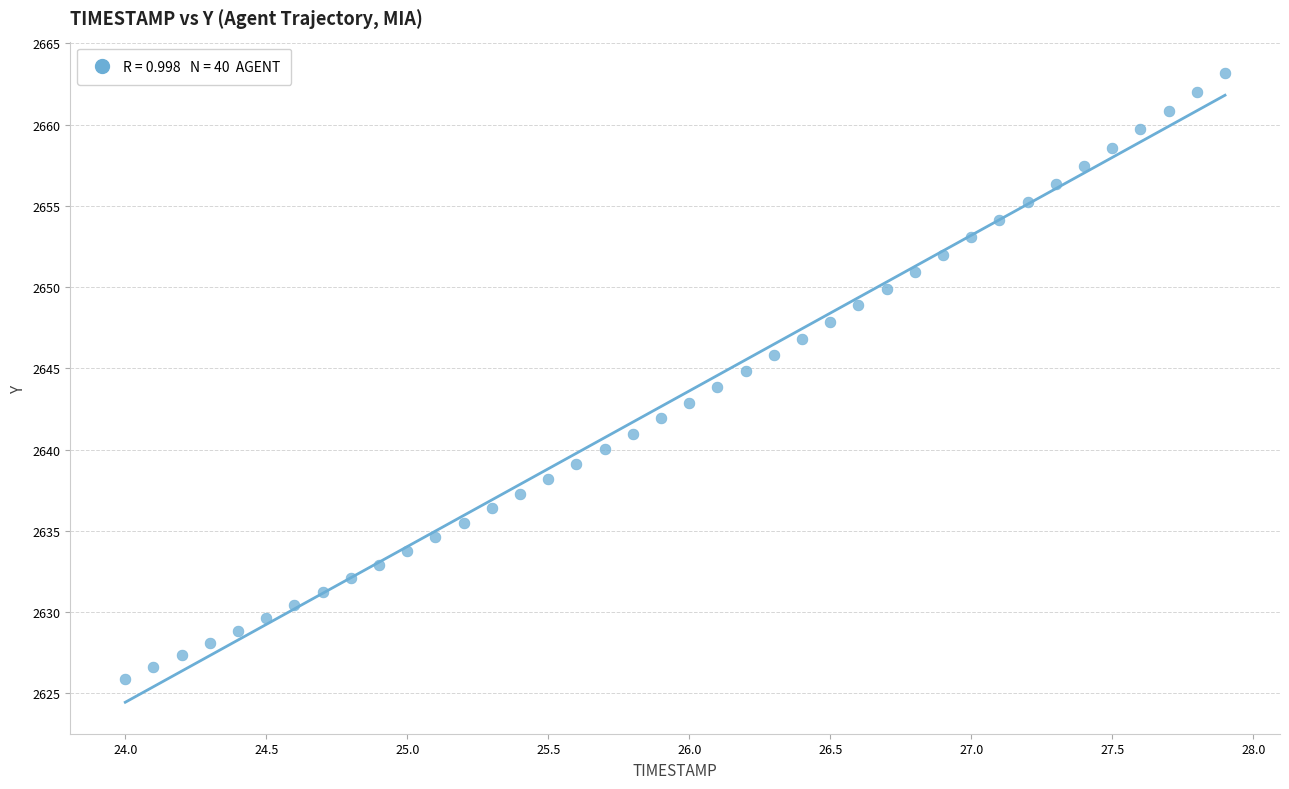

What is the range of X values (max minus min)?

3.9